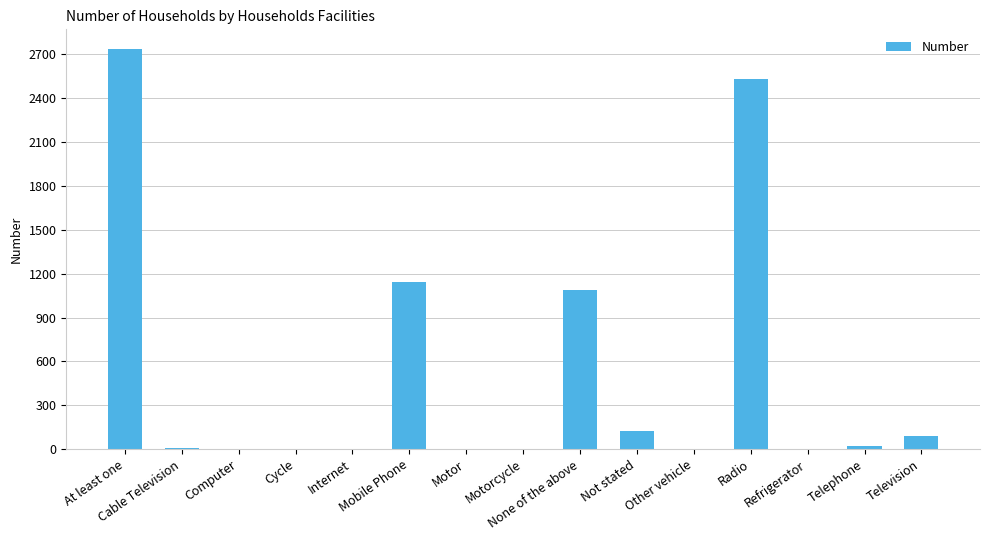

What is the greatest value displayed?

2734